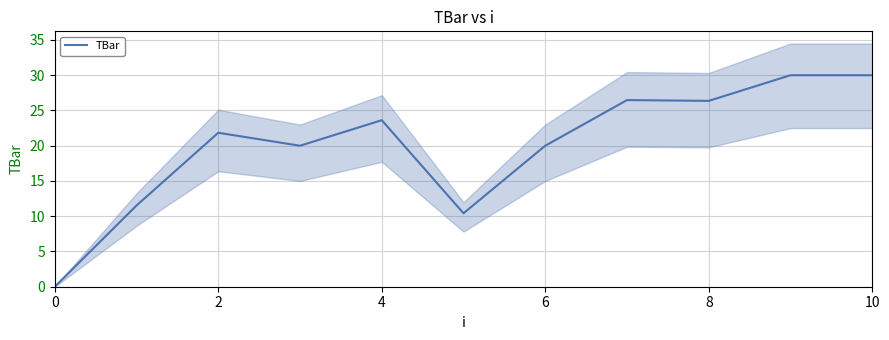

How many lines are shown in the chart?

1